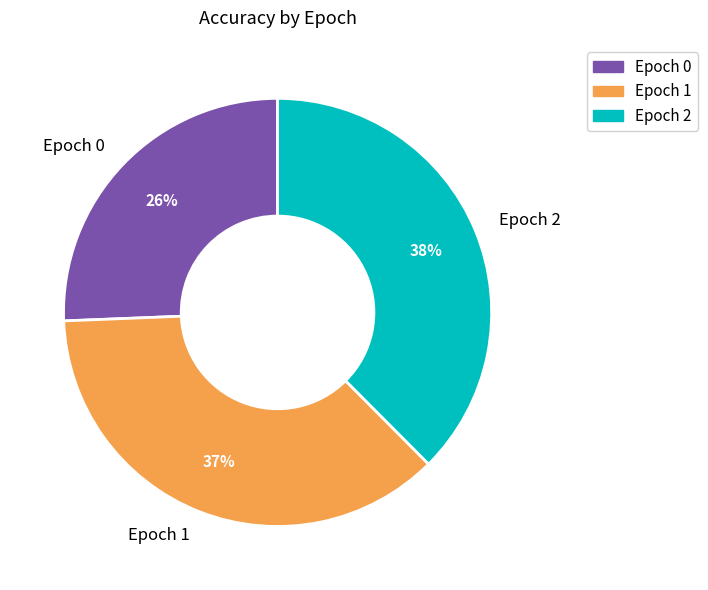

To the nearest percent, what is the difference between the largest and smallest slice percentages?

12%